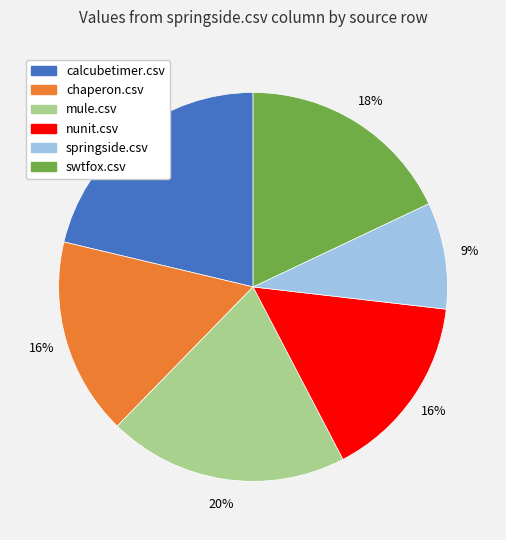

How many segments does this pie chart have?

6